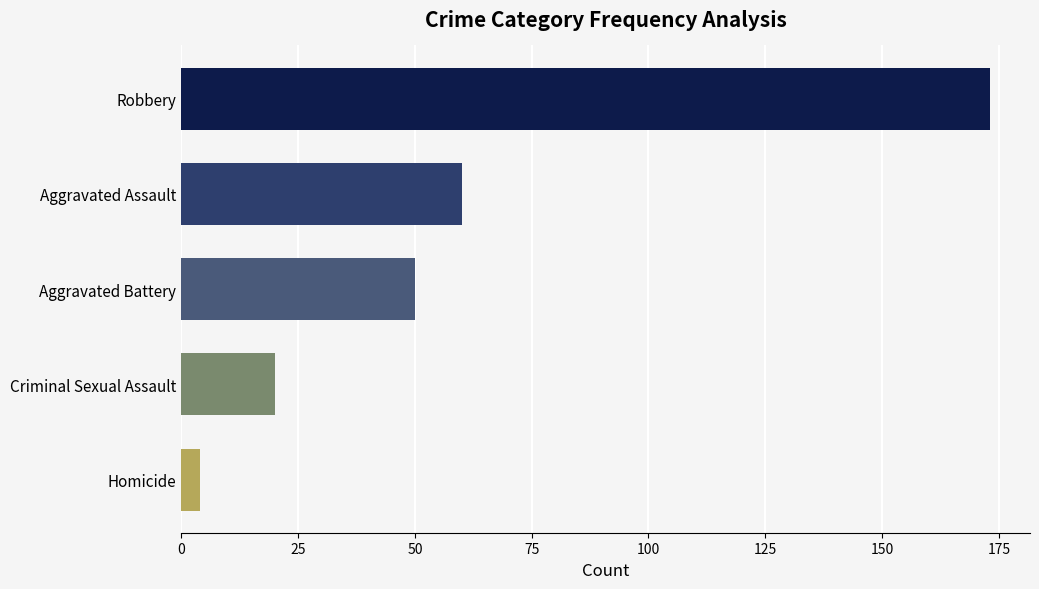

List the labels in order of value, smallest first.

Homicide, Criminal Sexual Assault, Aggravated Battery, Aggravated Assault, Robbery